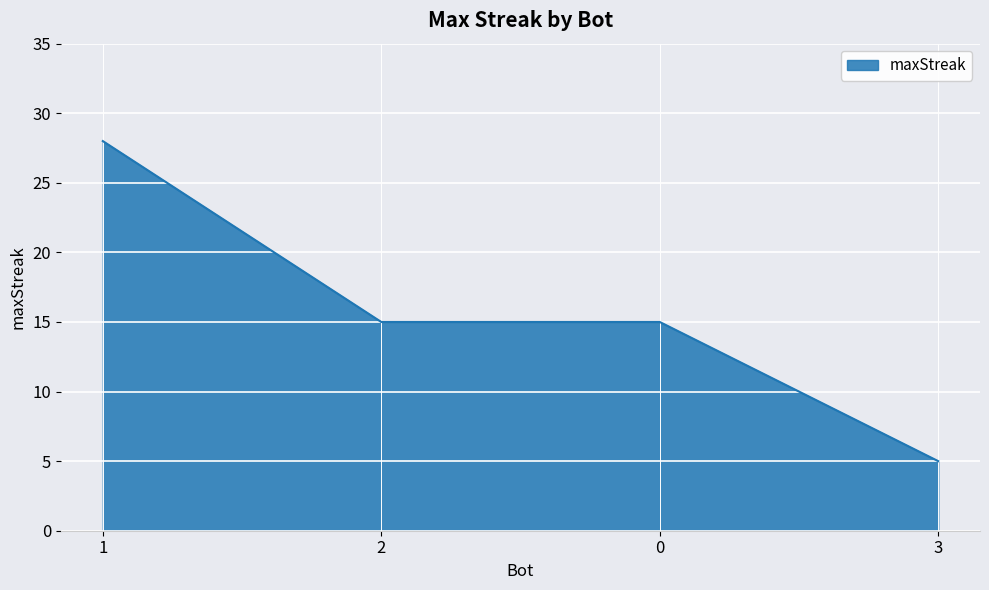

What is the minimum value shown in the chart?

5